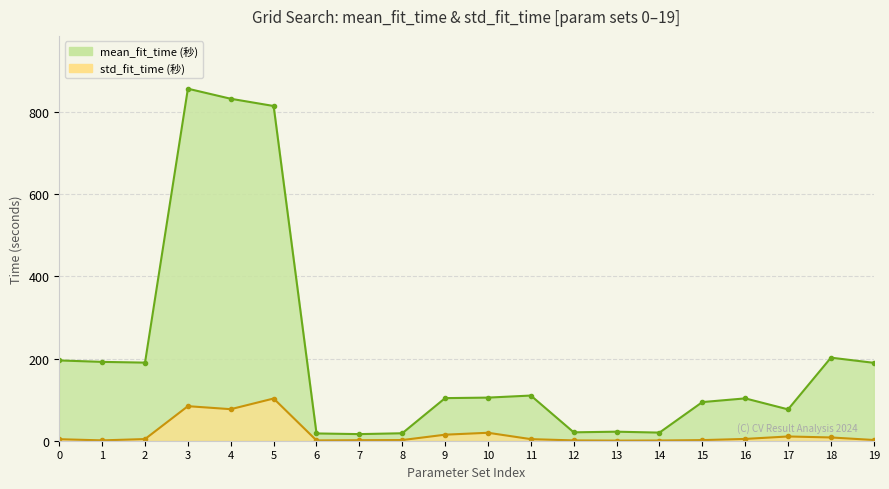

Count the number of categories in the chart.

20